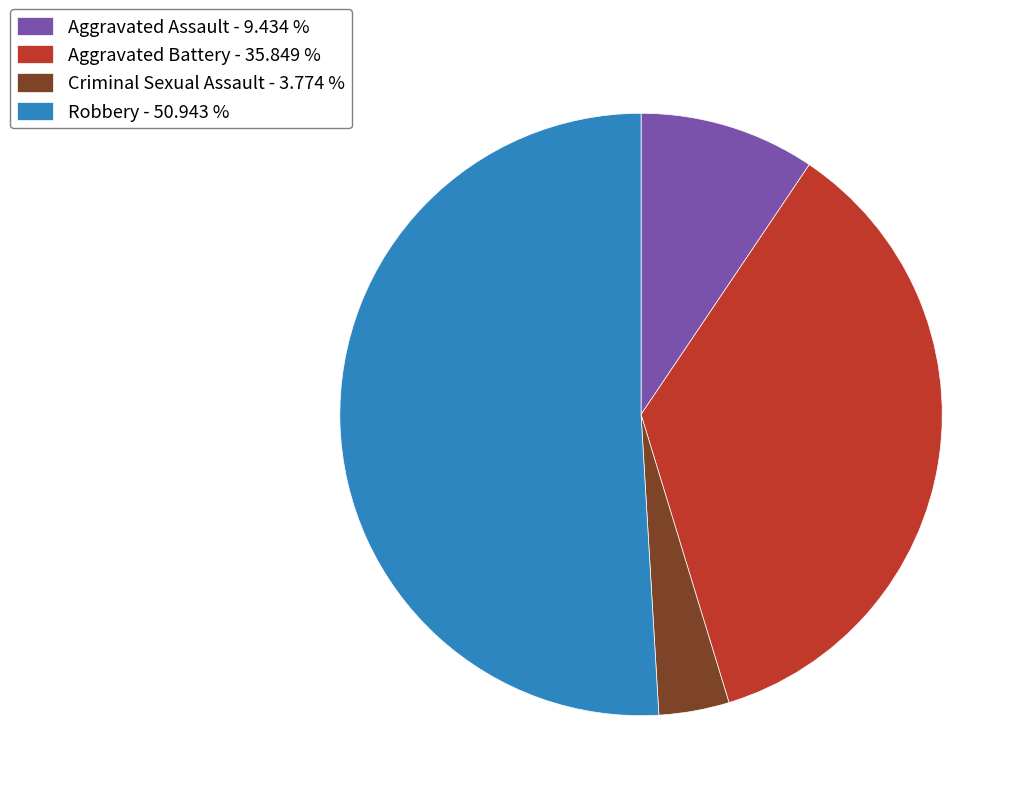

Which slice represents more than half of the pie?

Robbery - 50.943 %